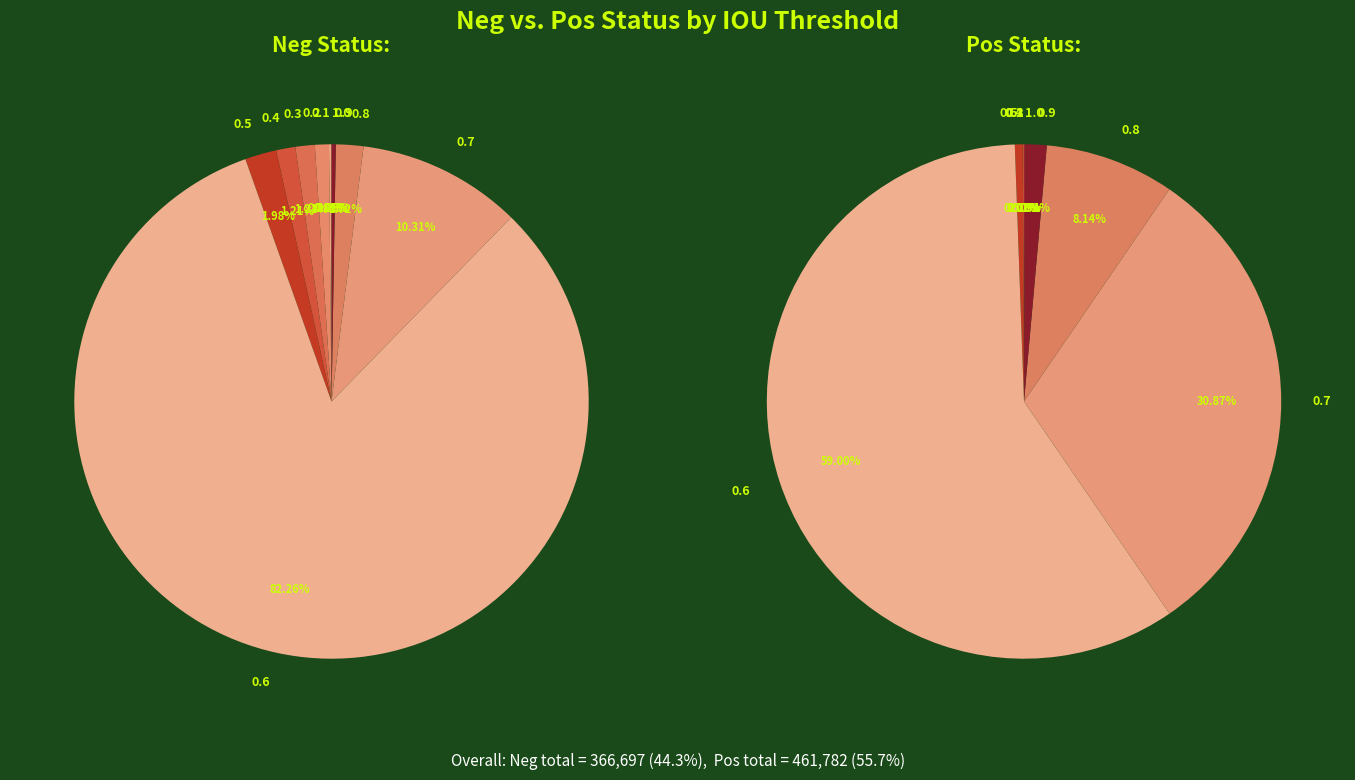

To the nearest percent, what is the difference between the largest and smallest slice percentages?

59%